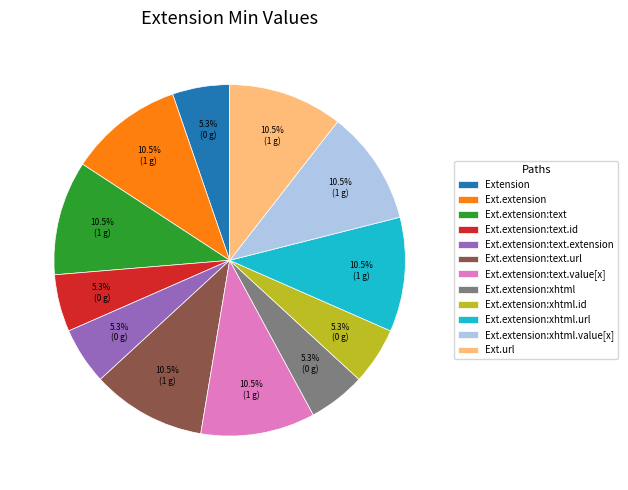

Combined, do Ext.extension:text and Ext.url account for over 50%?

No